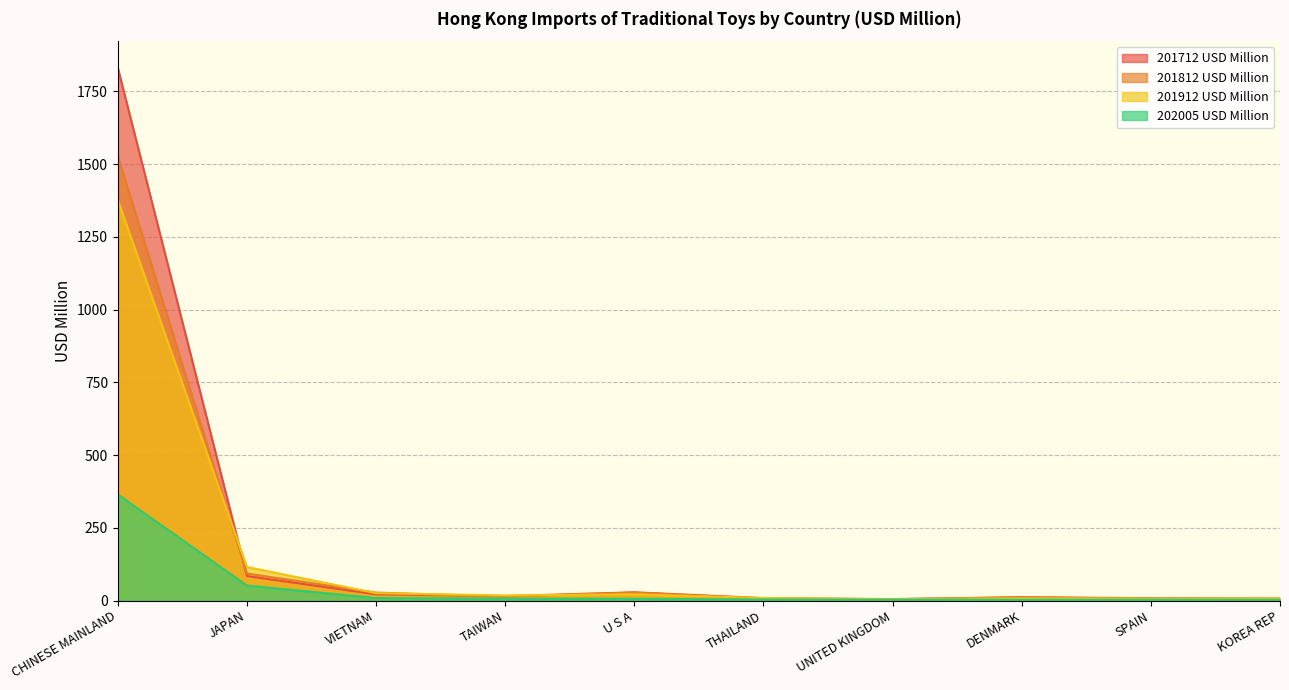

How many lines are shown in the chart?

4